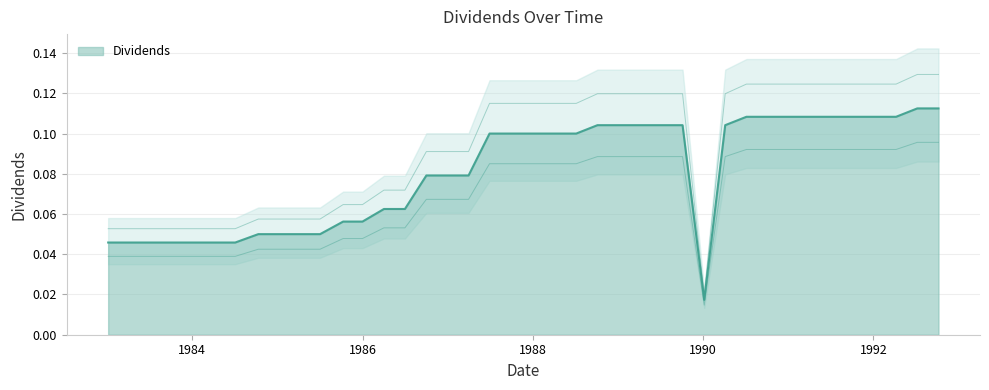

The chart shows a value of 0.1 at 1988-10-04. True or false?

True